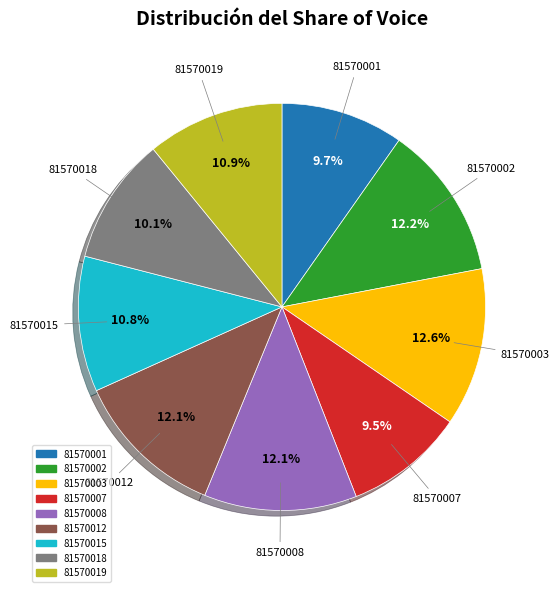

Count the number of slices in the pie.

9